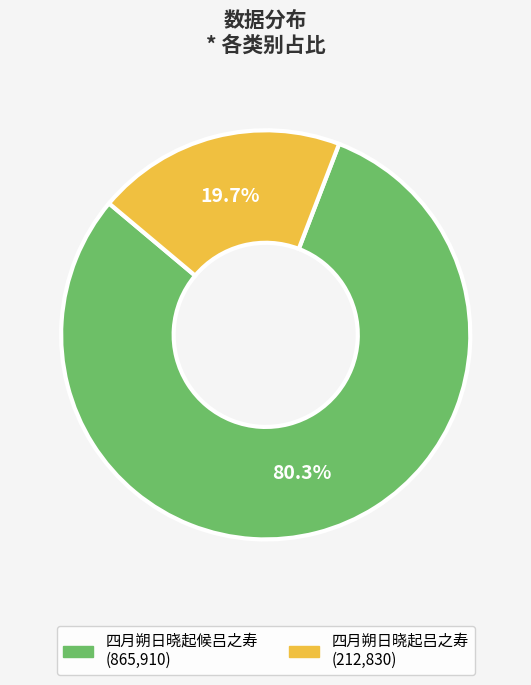

Which has a higher value, 四月朔日晓起候吕之寿 or 四月朔日晓起吕之寿?

四月朔日晓起候吕之寿